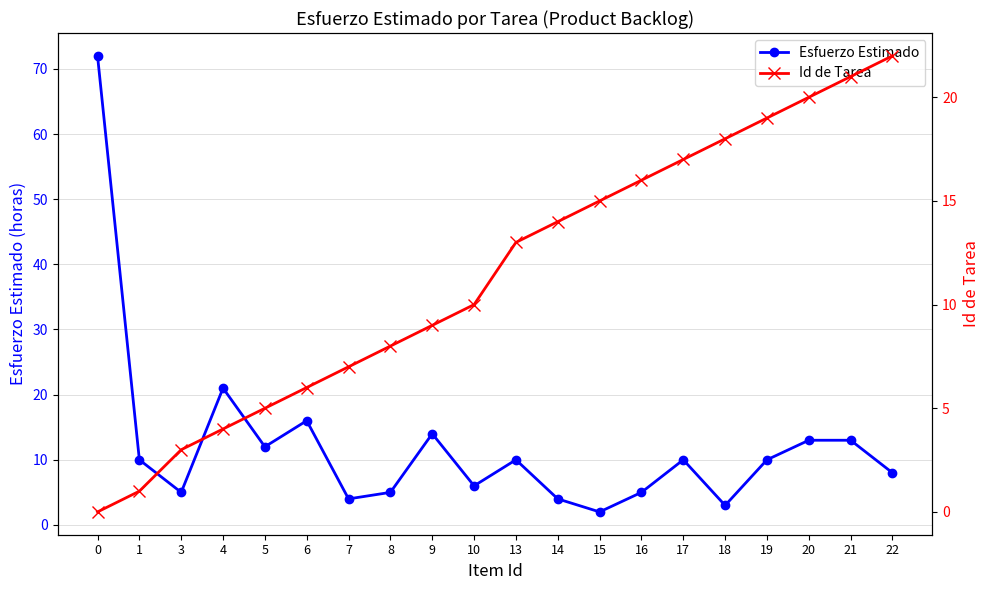

Count the number of data series in this chart.

2